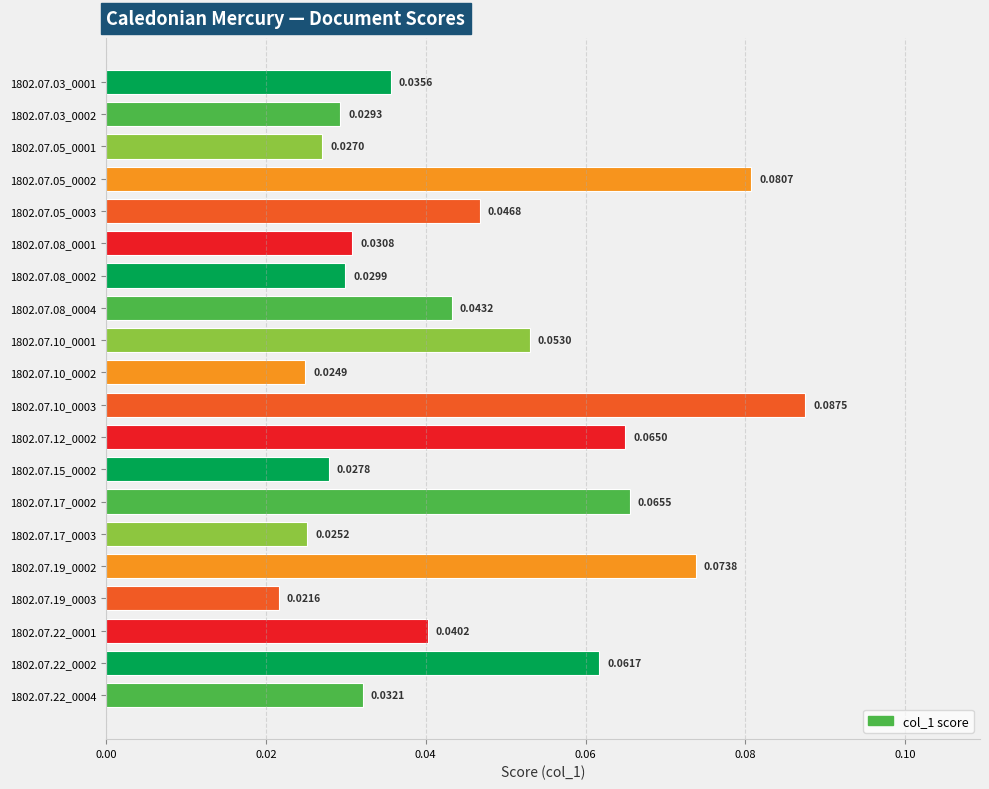

Which has a higher value, 1802.07.17_0003 or 1802.07.10_0001?

1802.07.10_0001